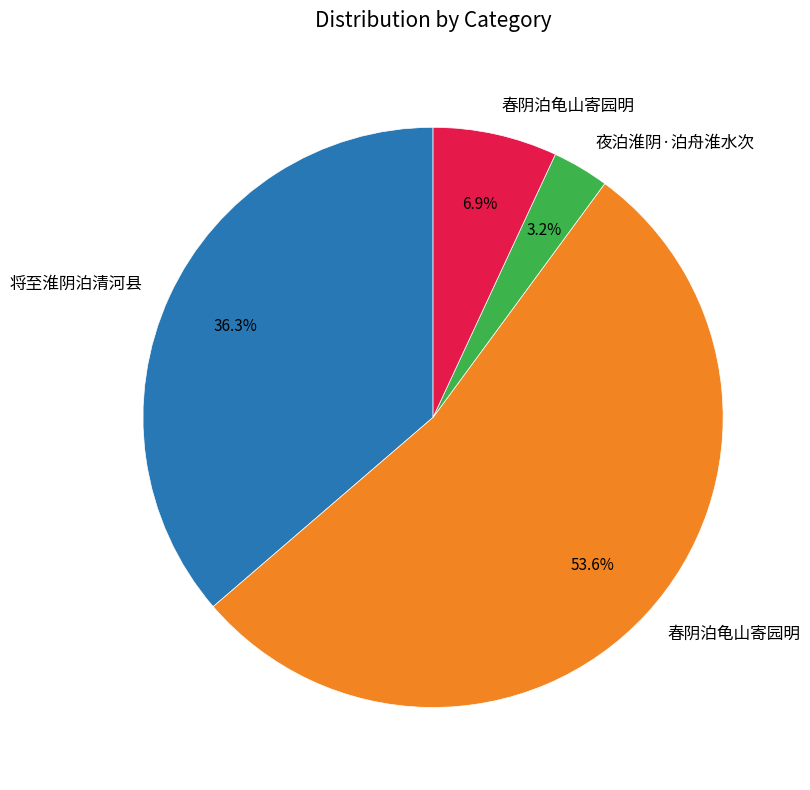

Is there any slice that represents more than half of the pie?

Yes